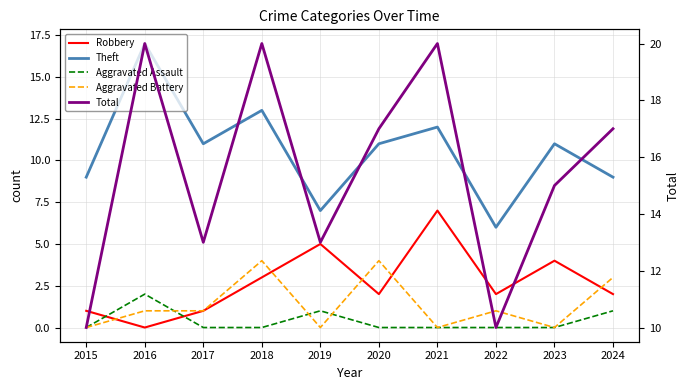

Does the chart display data point markers on the line(s)?

No